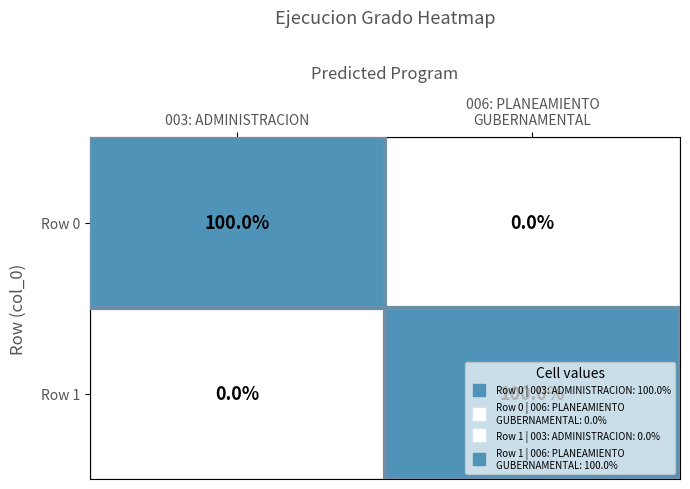

What is the sum of all Row 1 values?

100